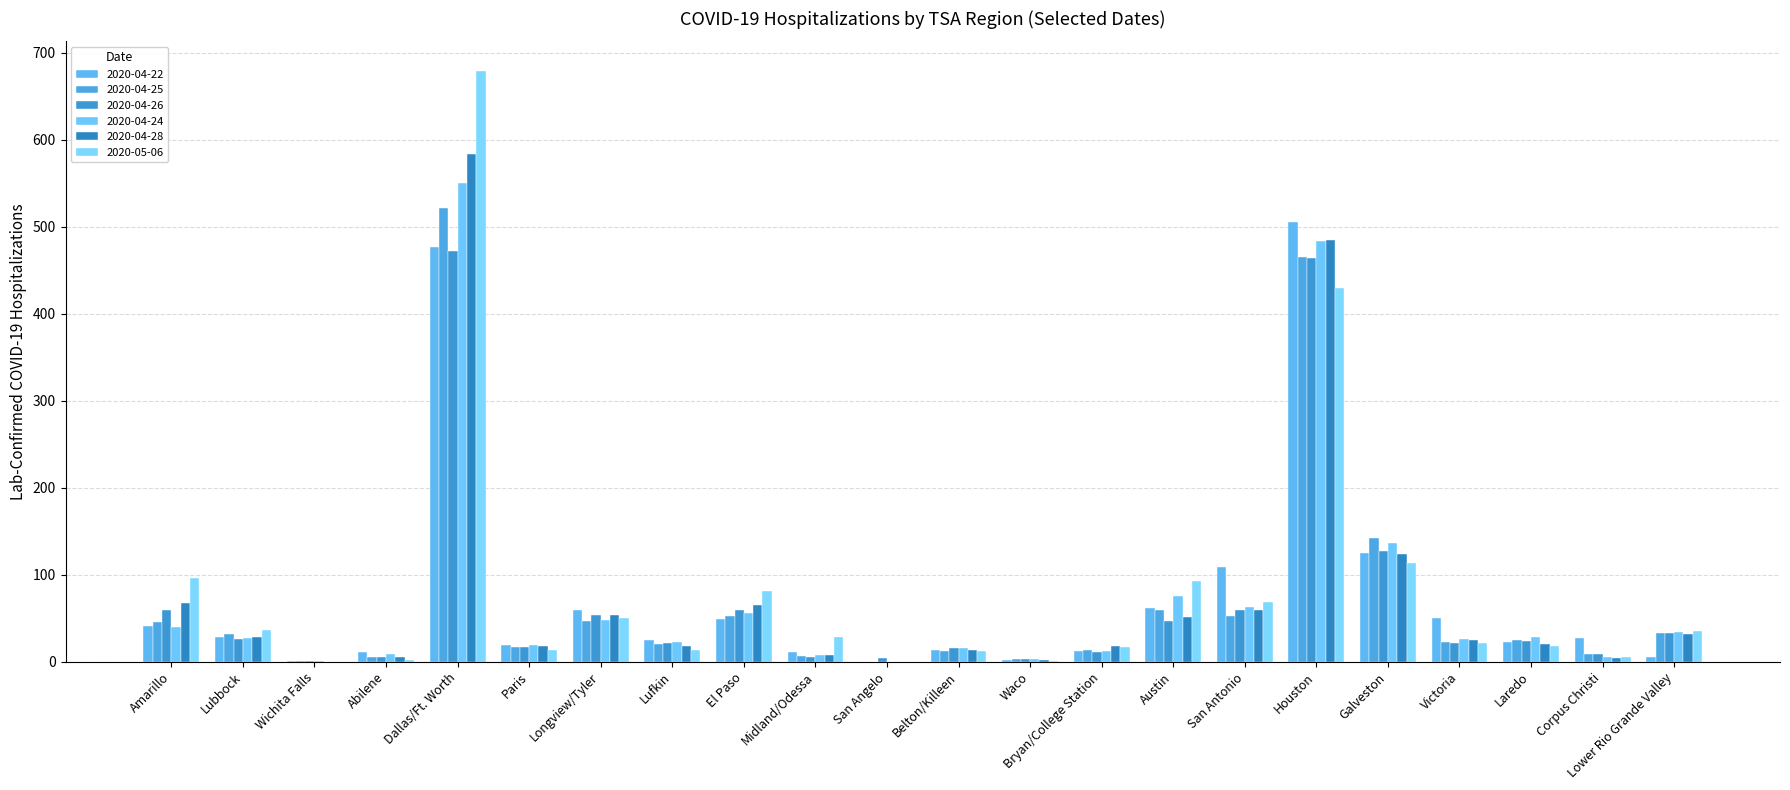

True or false: 2020-04-28 has a value of 20 at Laredo.

True